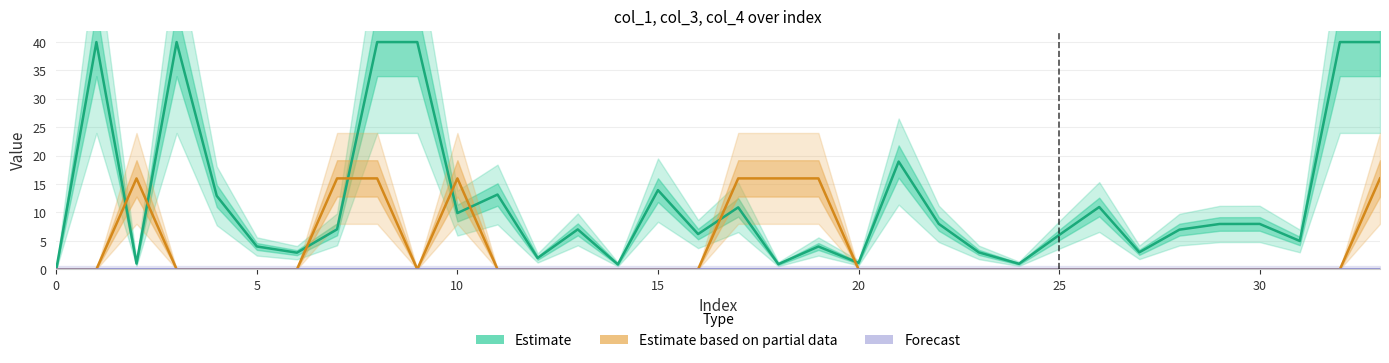

What is the spread (max minus min) of values at 18?

16.0